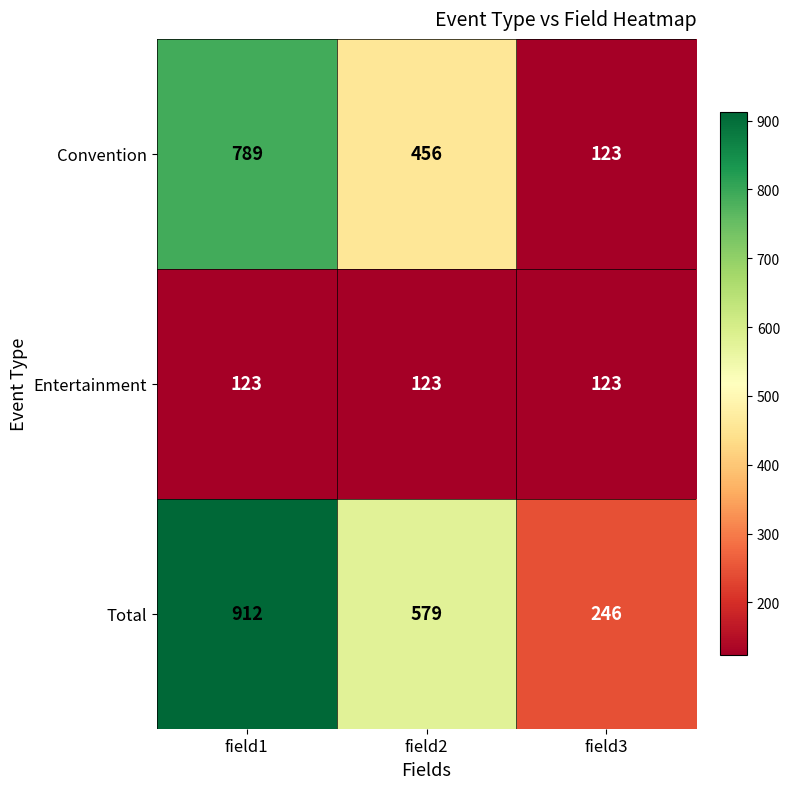

Reading right to left, what are all the values shown in this chart?

Convention: 123	456	789
Entertainment: 123	123	123
Total: 246	579	912